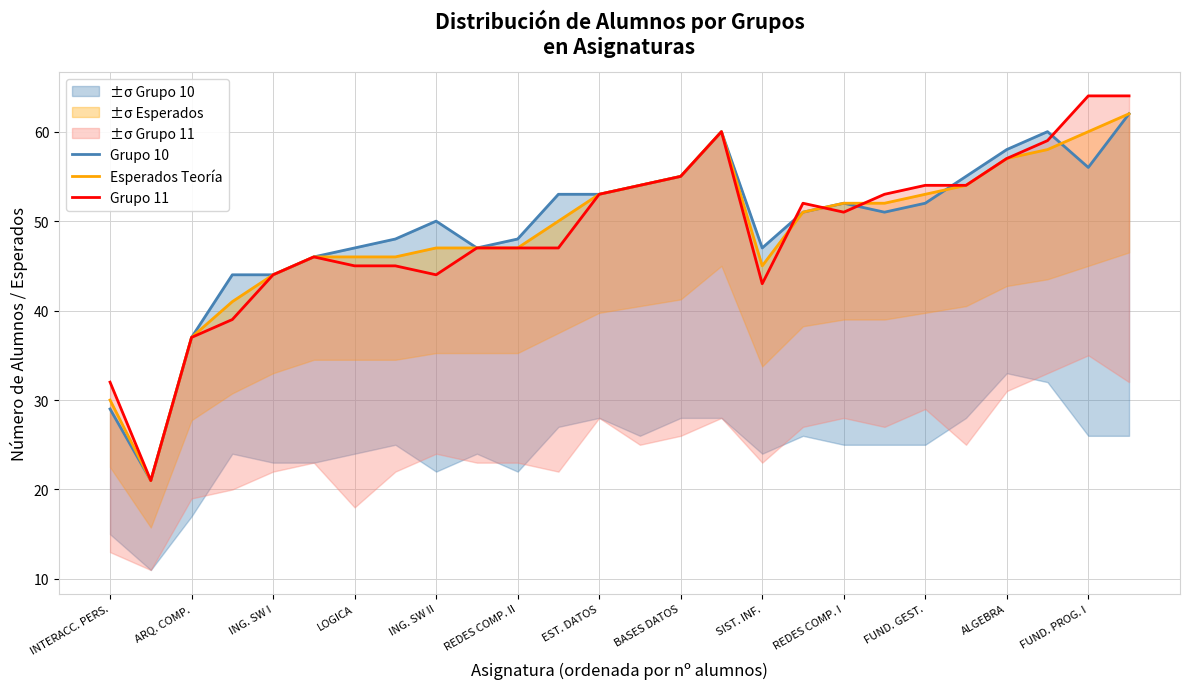

What value does the Grupo 10 series have at REDES COMP. II, to the nearest 10?

50